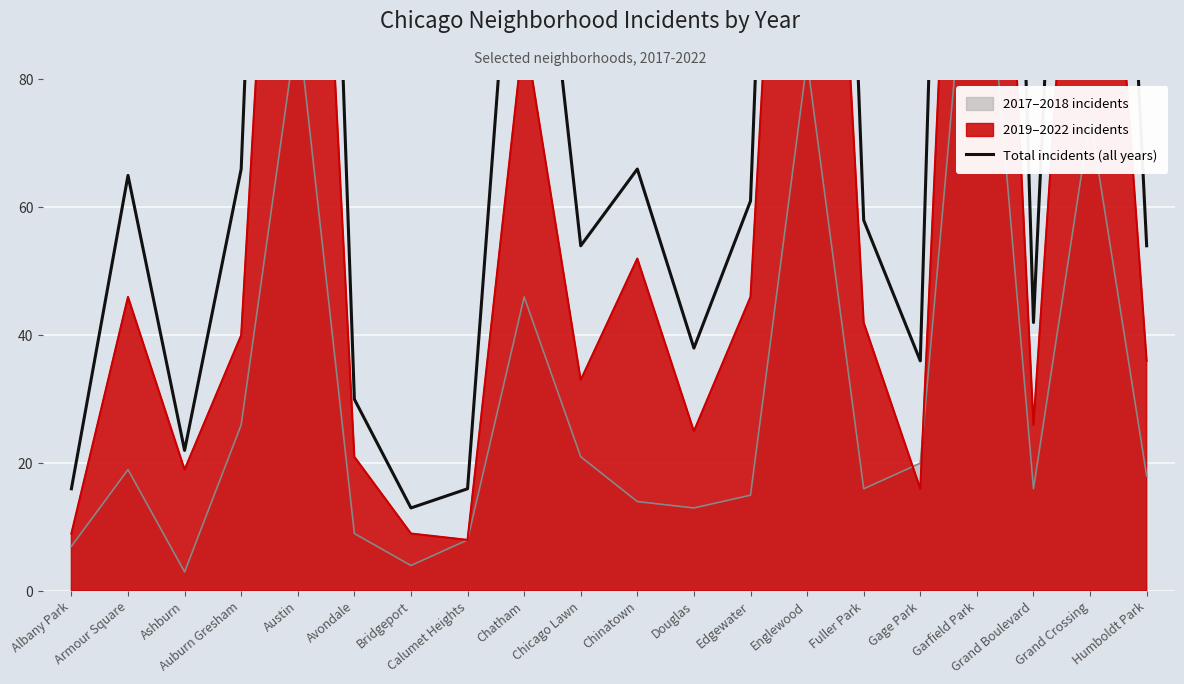

Is it true that the value at Chicago Lawn is 54?

True